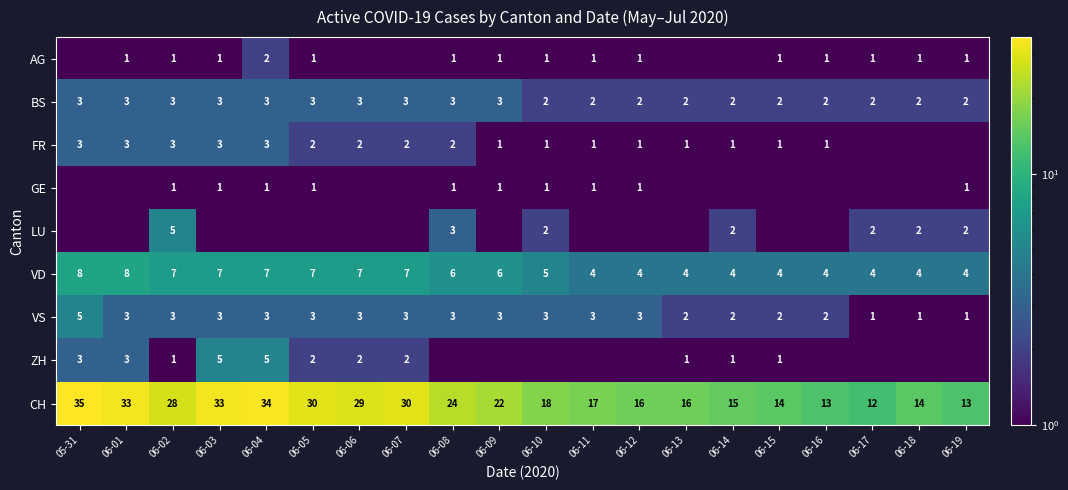

What value does the VD series have at 06-11?

4.0